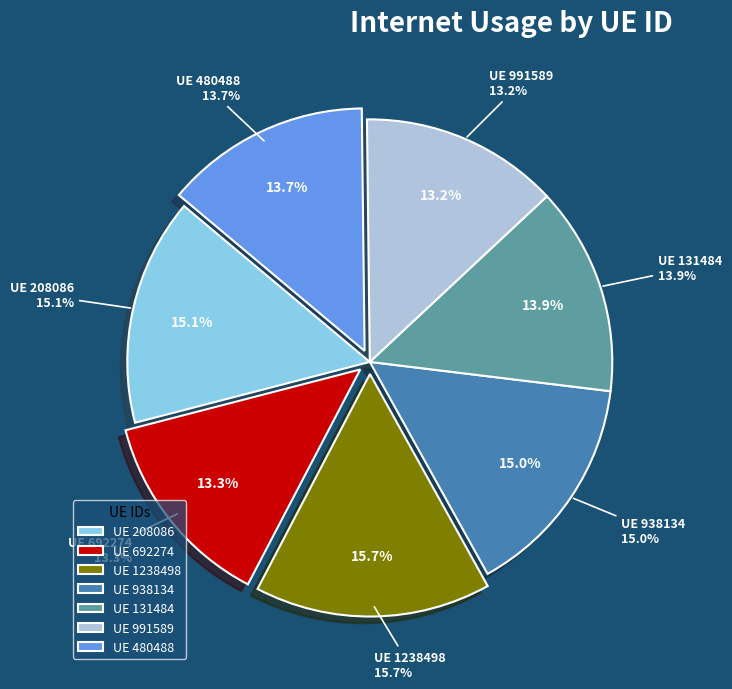

Between 208086 and 938134, which is larger?

208086